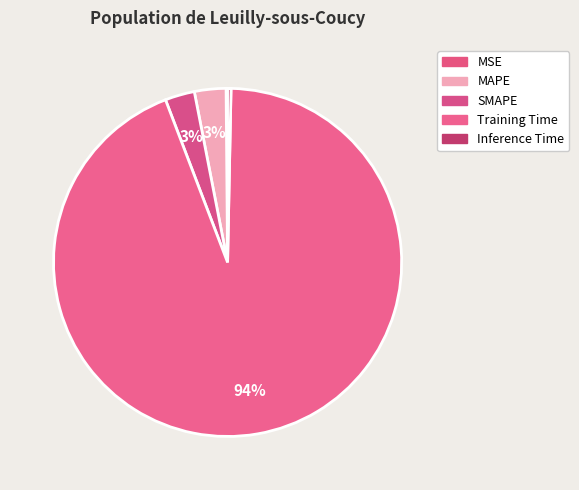

Which has a higher value, MAPE or Training Time?

Training Time